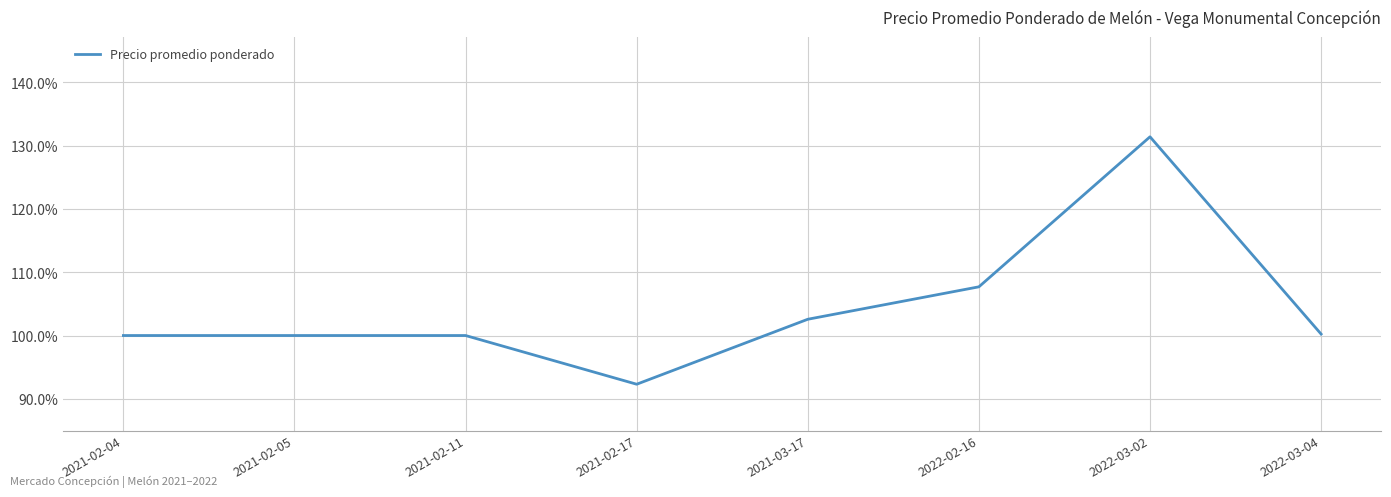

At which category does the data reach its first local valley?

2021-02-17